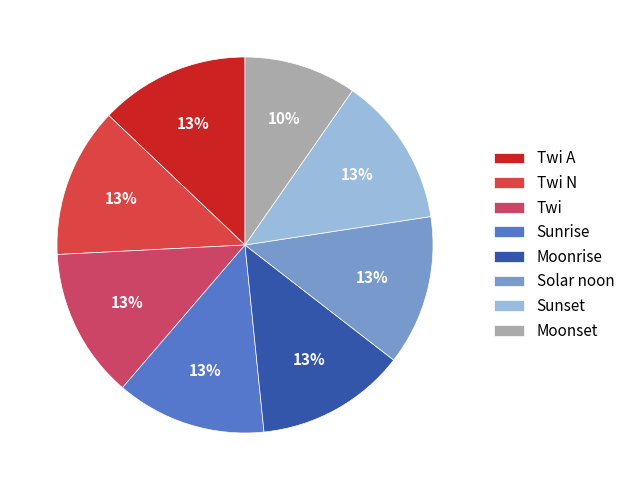

To the nearest percent, what portion does Sunrise represent?

13%